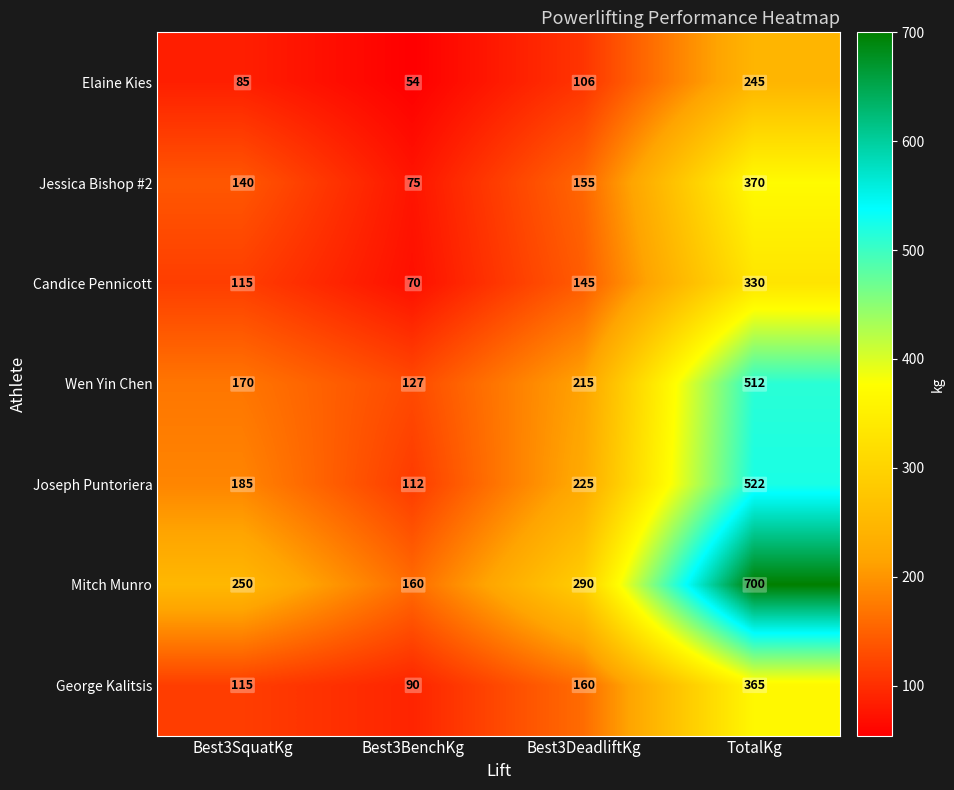

What is the difference between the highest and lowest values at TotalKg?

455